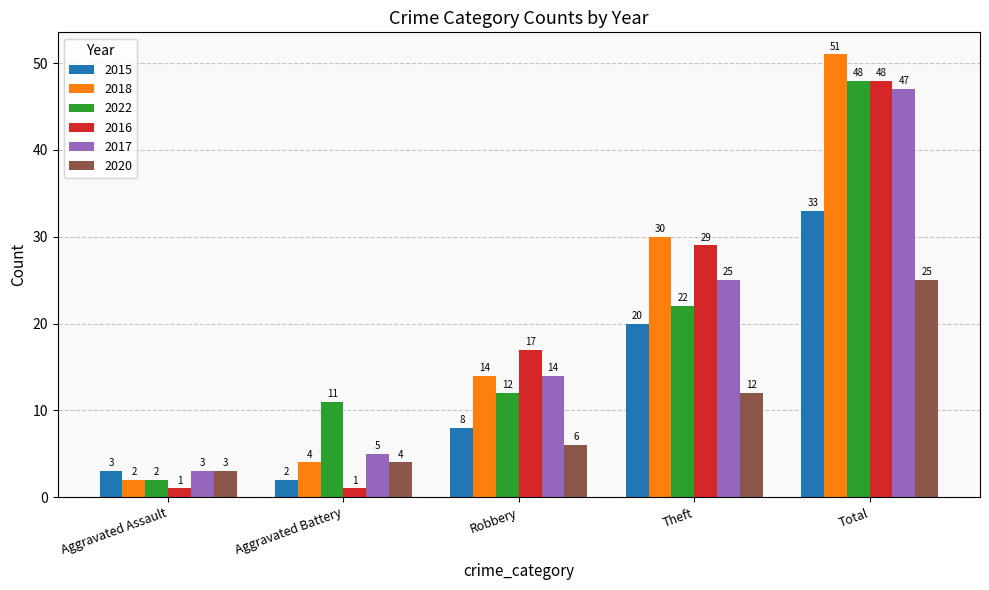

What is the label of the 5th bar from the left?

Total